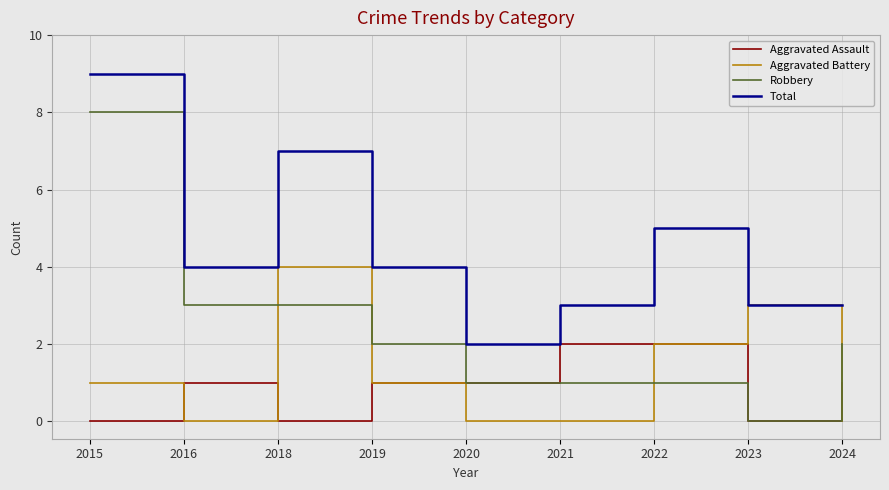

What is the approximate value of Total at 2019?

4